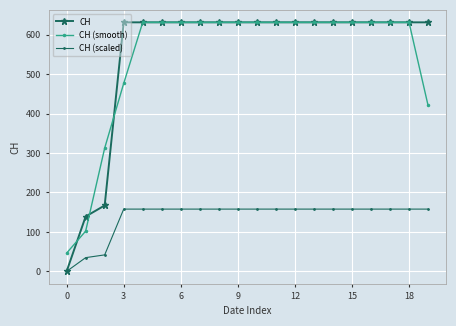

At how many categories does at least one series exceed 68?

19